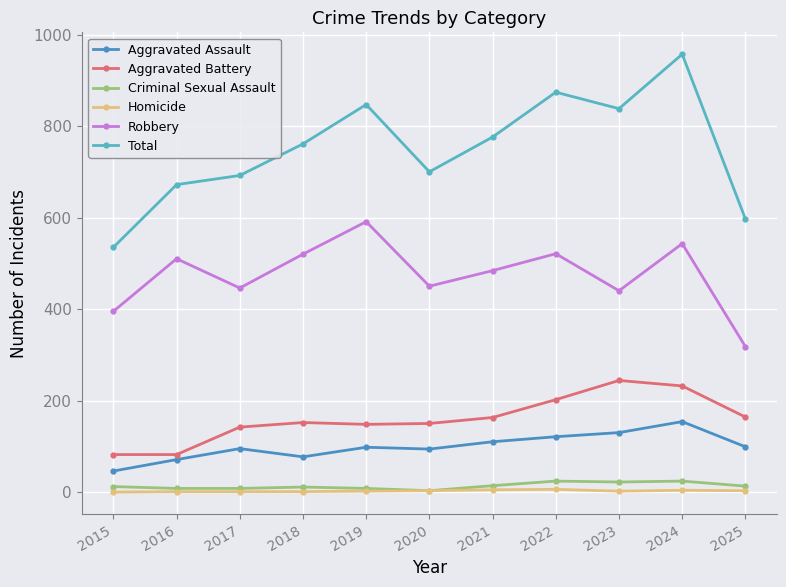

Where does the Criminal Sexual Assault series first go above 12?

2021